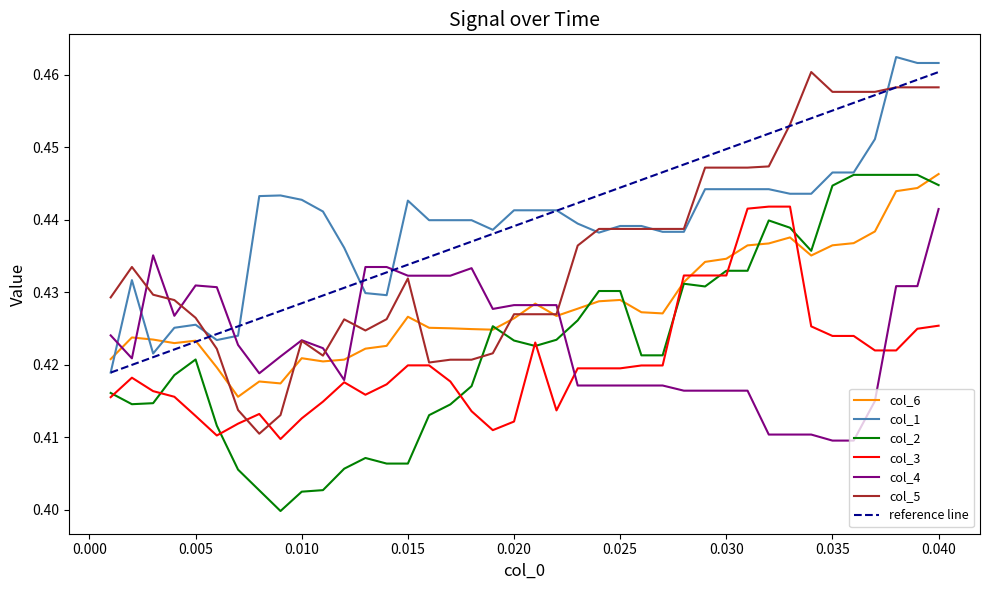

True or false: col_2 and col_4 intersect in this chart.

True